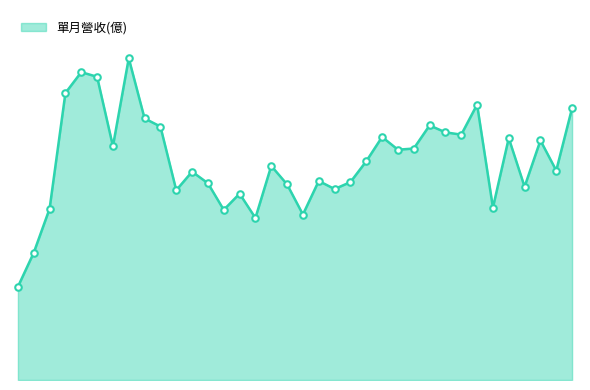

Does the chart have visible grid lines?

No